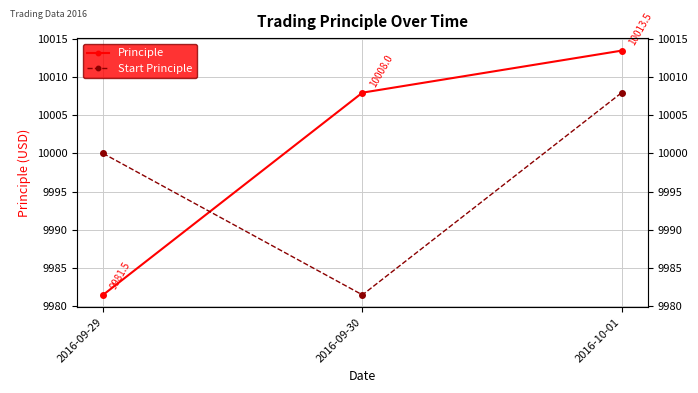

True or false: Principle has a value of 10013.5 at 2016-10-01.

True